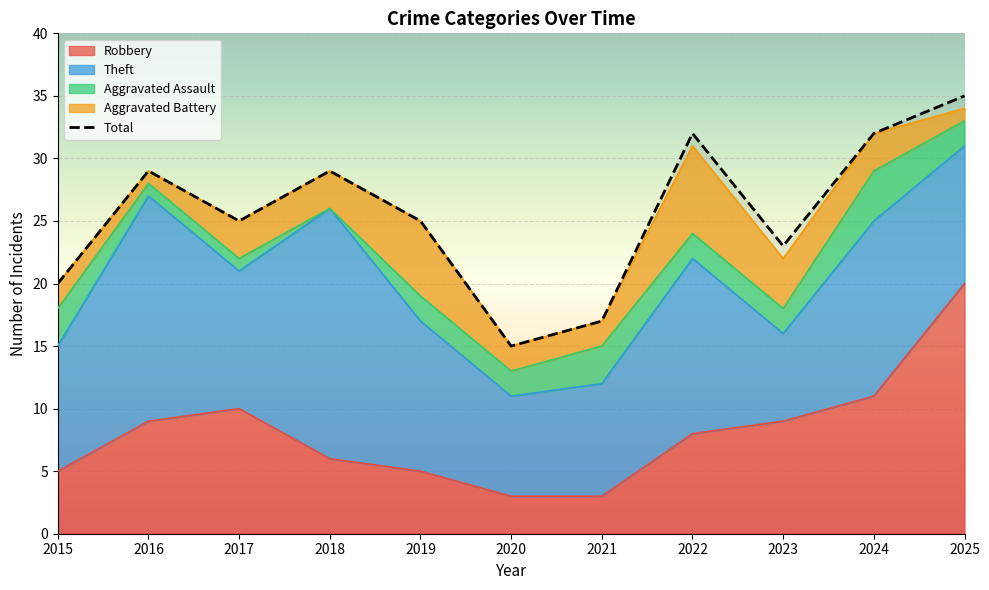

How many values are between 20 and 32?

8